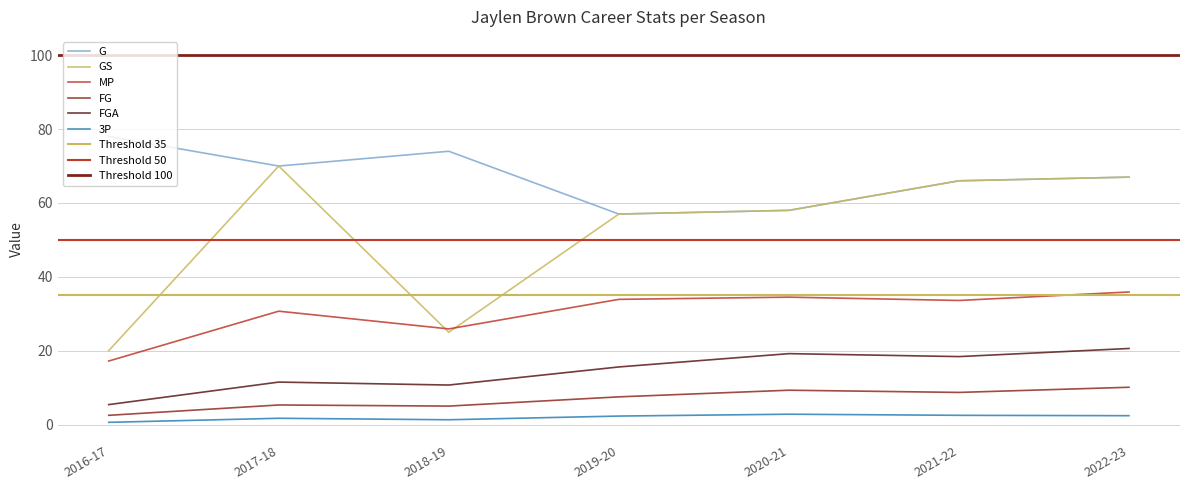

Is this an area chart (filled region under the line)?

No